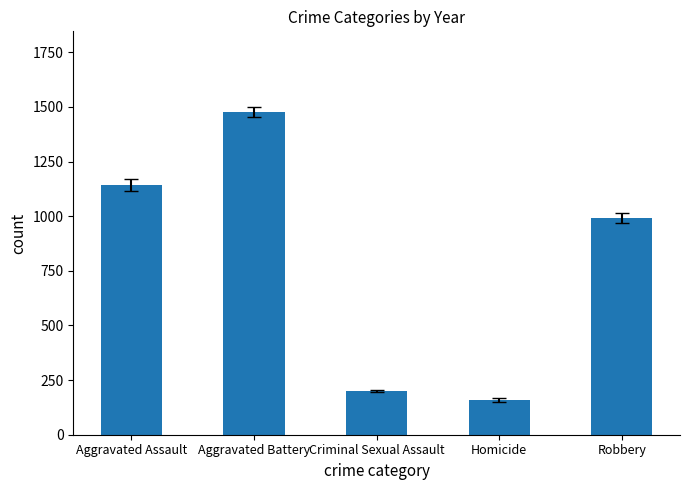

What is the sum of all values?

3971